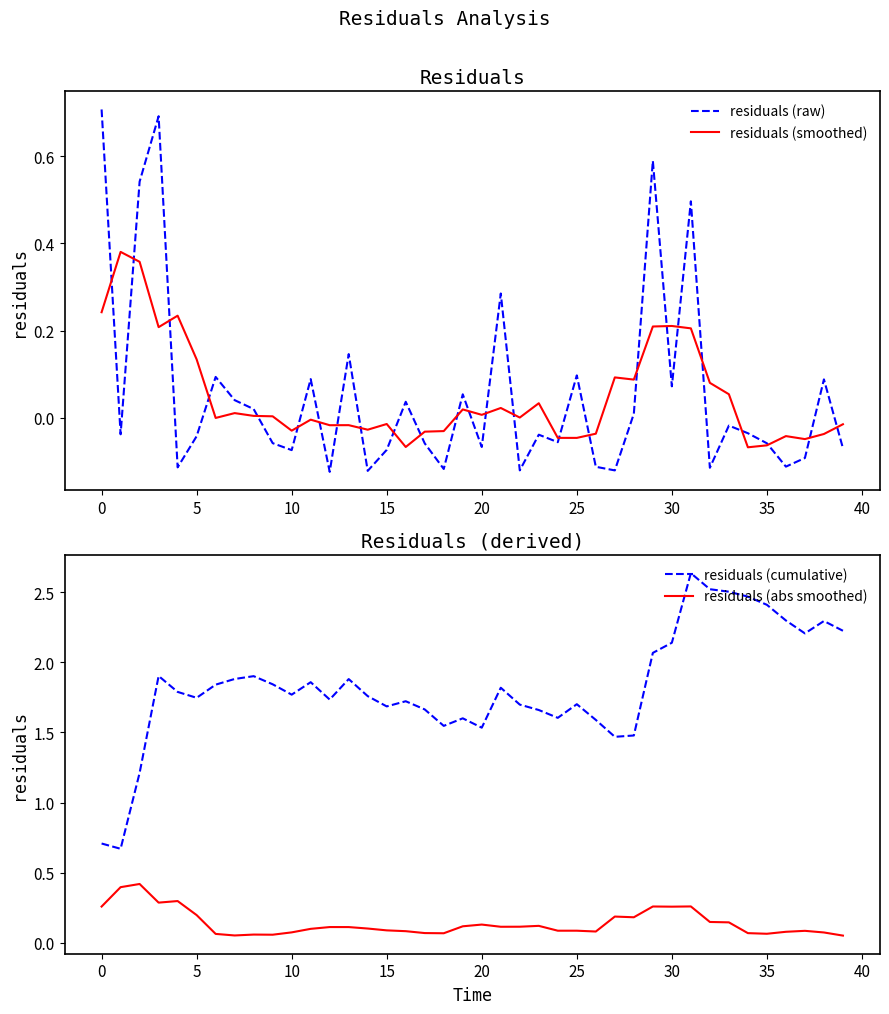

Is it true that residuals (raw) equals 0.0 at 30?

False